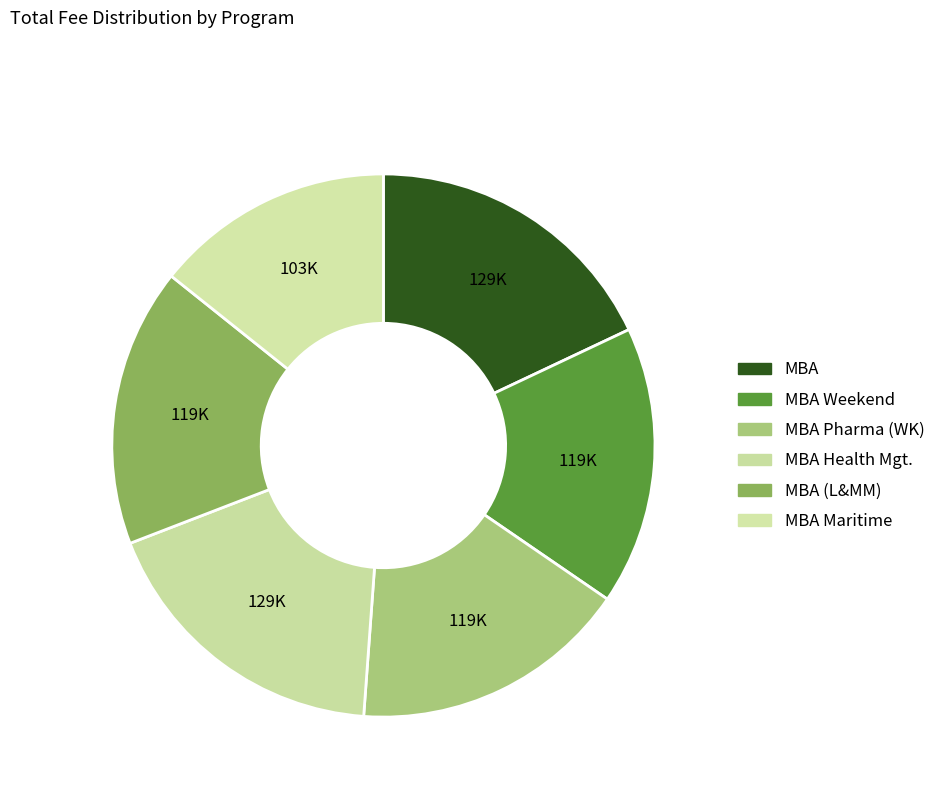

How many slices are in this pie chart?

6